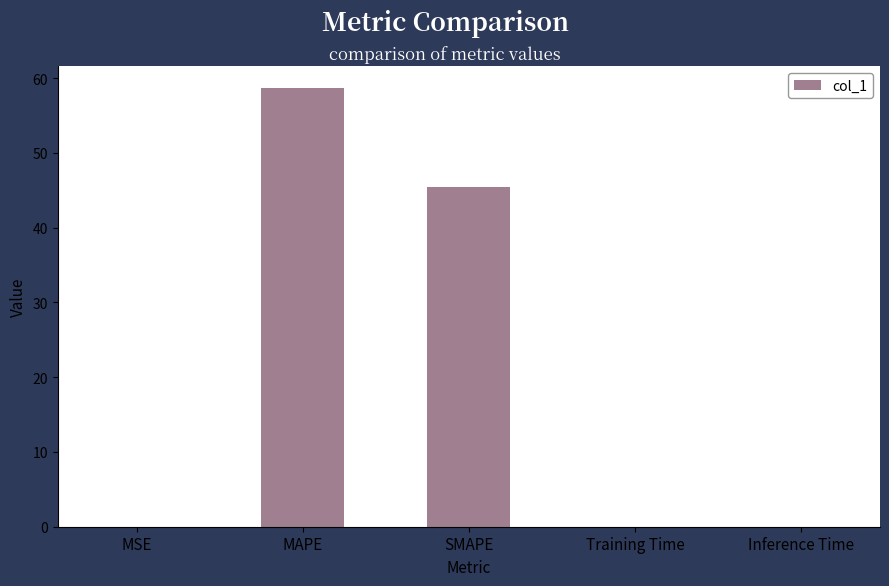

What is the sum of all values?

104.1